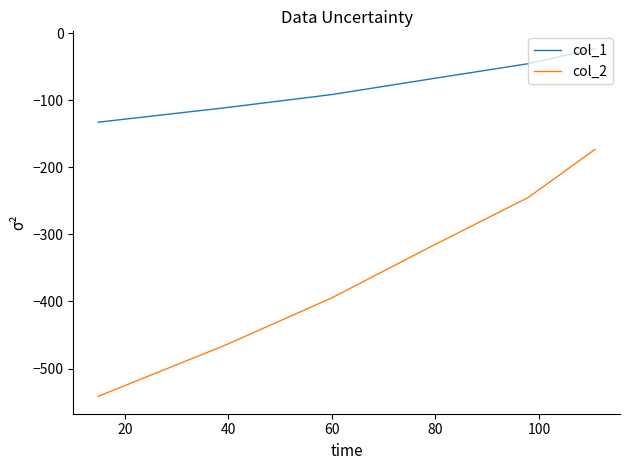

True or false: col_1 has more than 1 points higher than both neighbors.

False